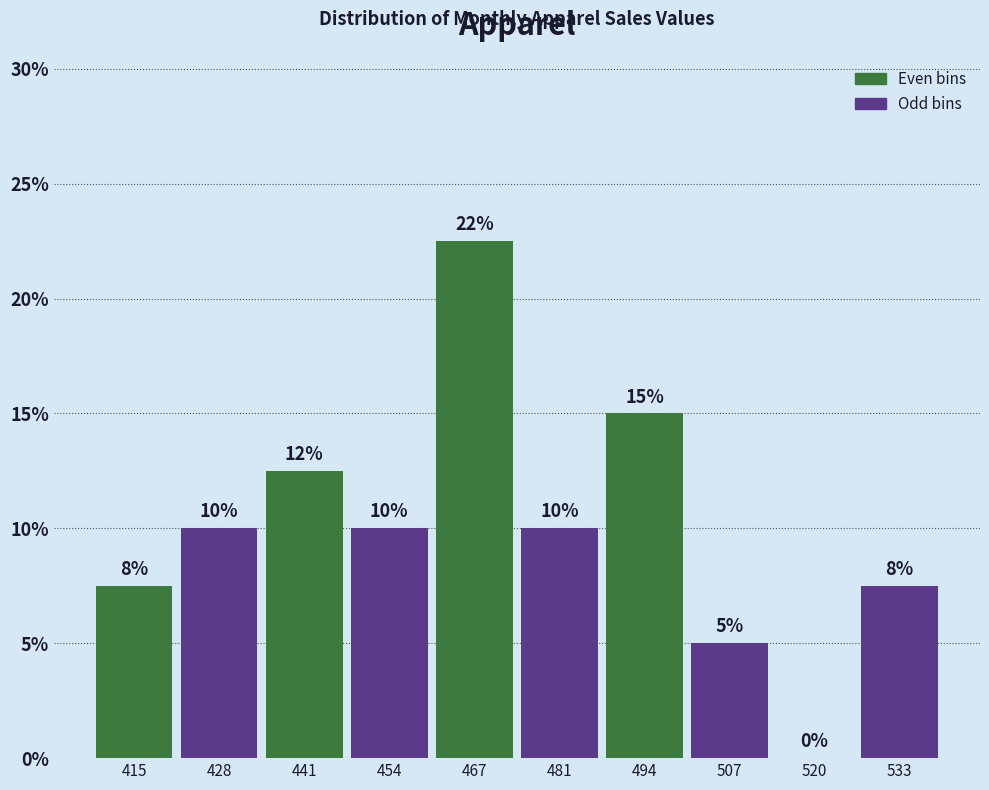

Over which range of the x-axis is the bar tallest?

460 to 474